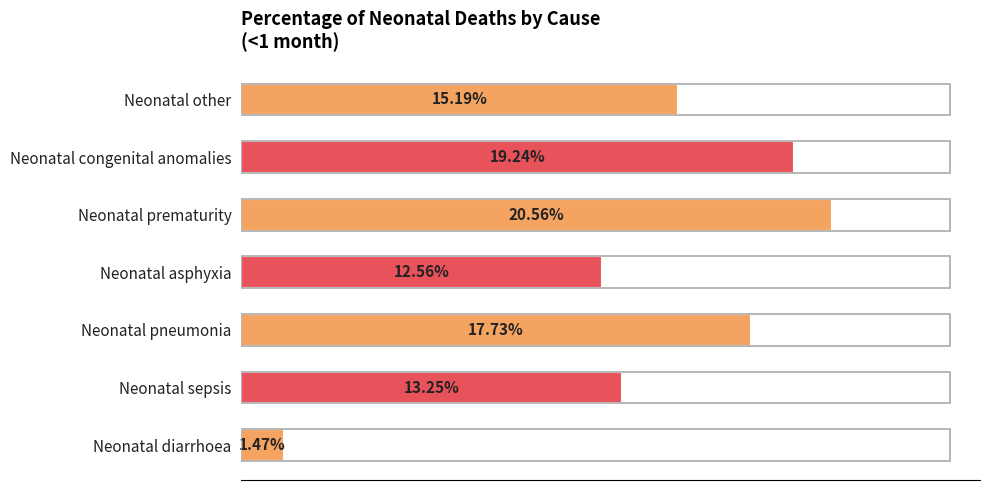

Are the bars horizontal?

Yes